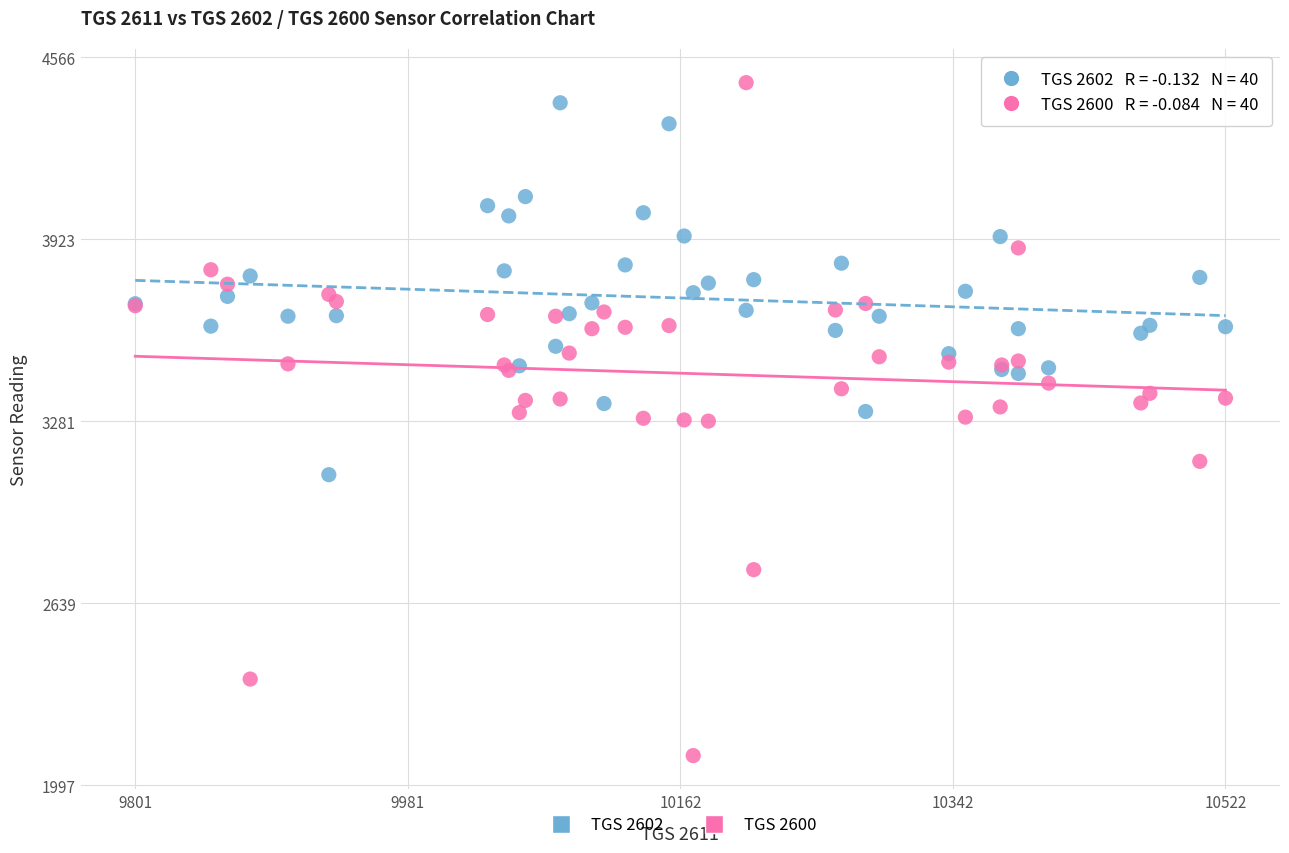

Which series has the largest Y range (max minus min)?

TGS 2600